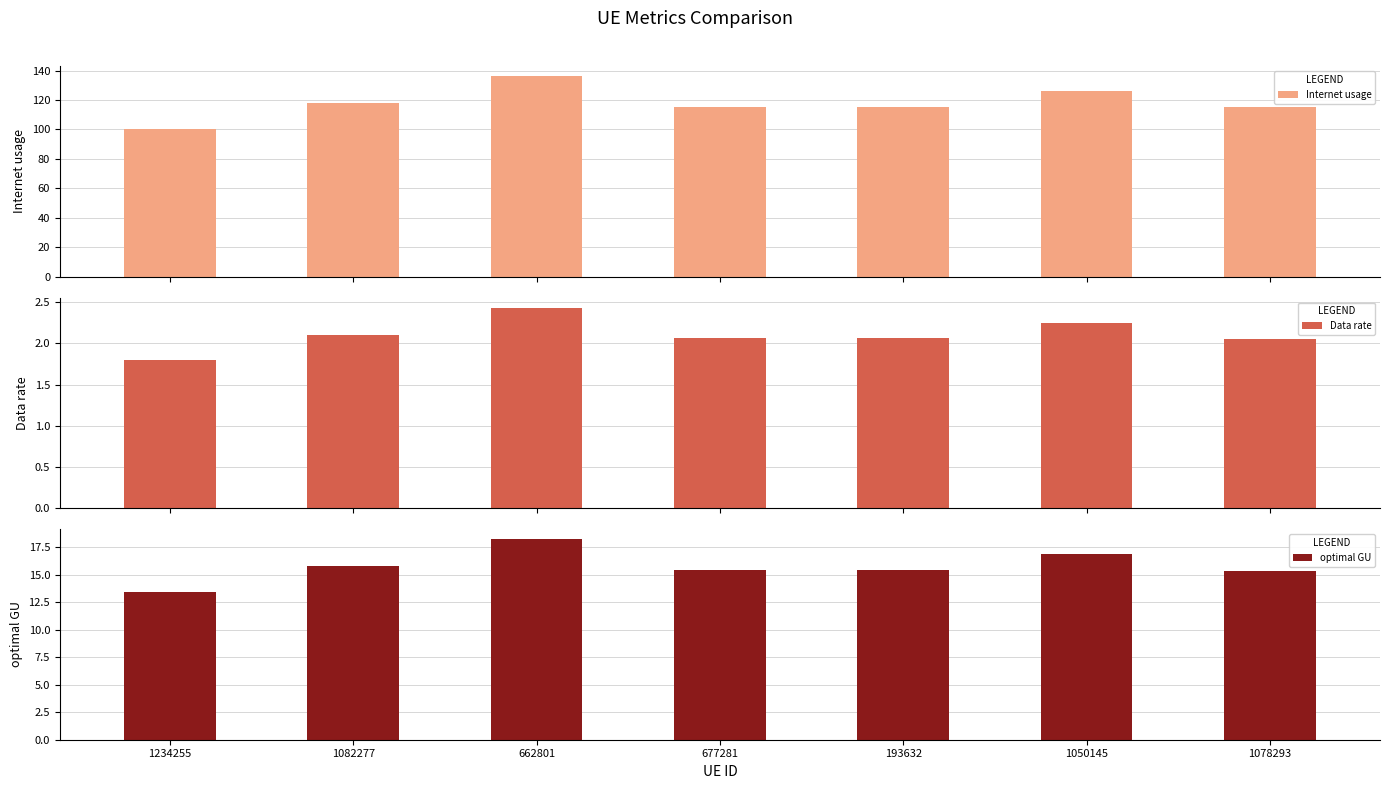

Count the number of data series in this chart.

3